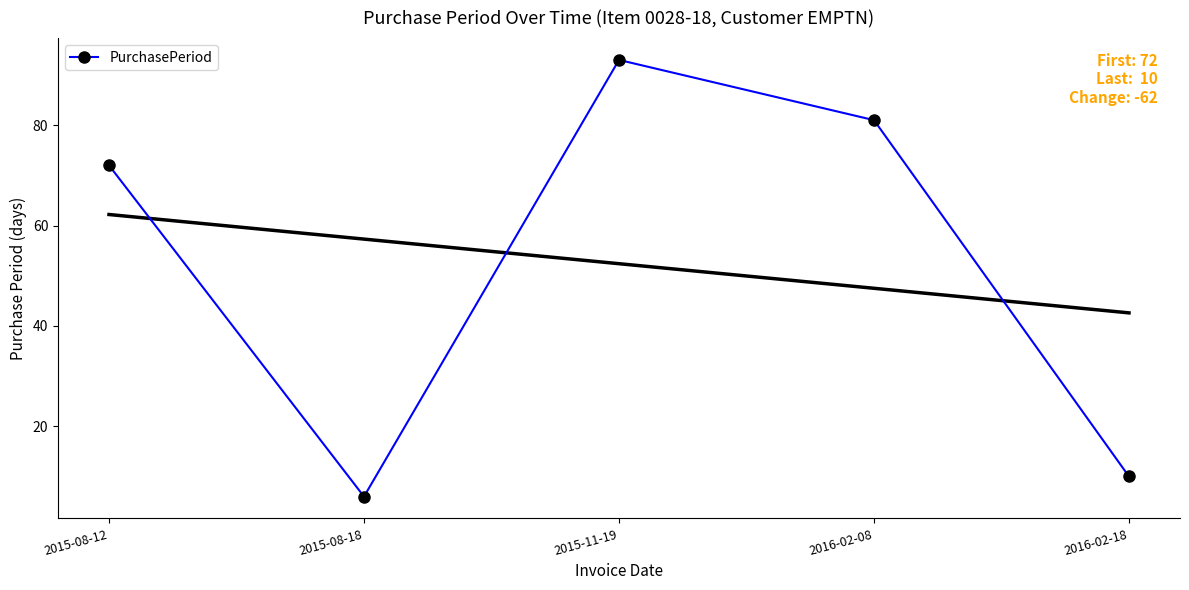

Where is the data nearest to the value 49?

2015-08-12